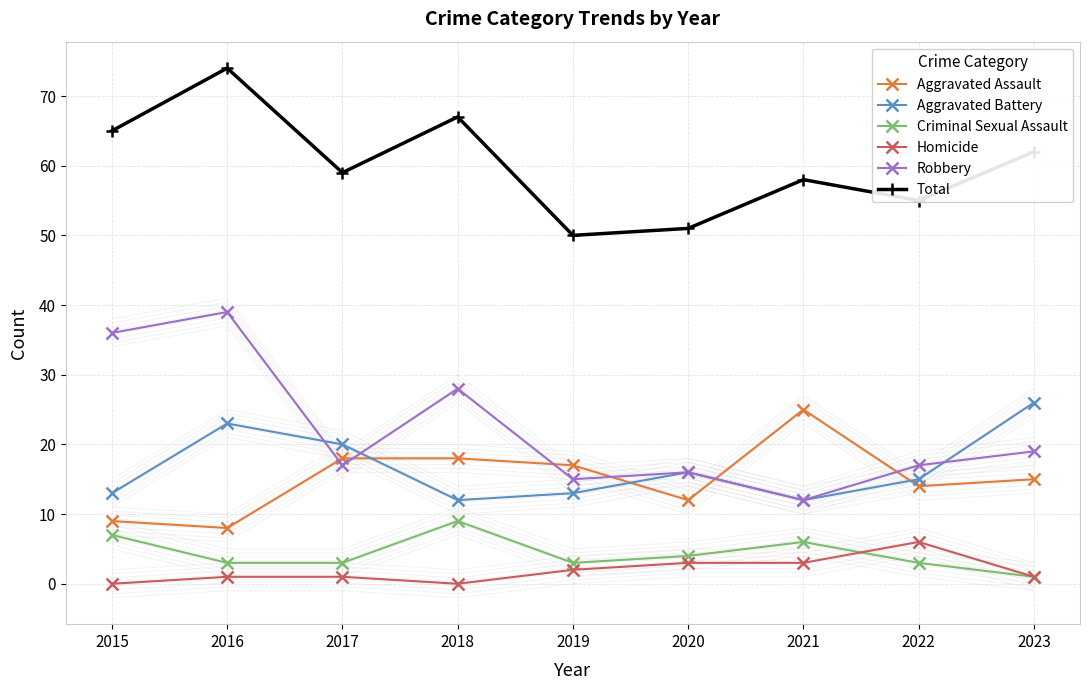

How many values in the Total series exceed 59?

4